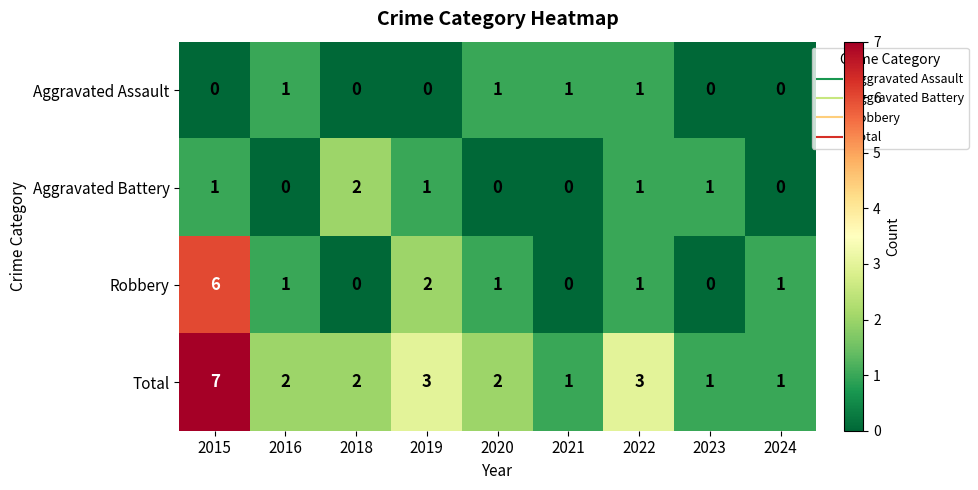

How many distinct data groups are displayed?

4